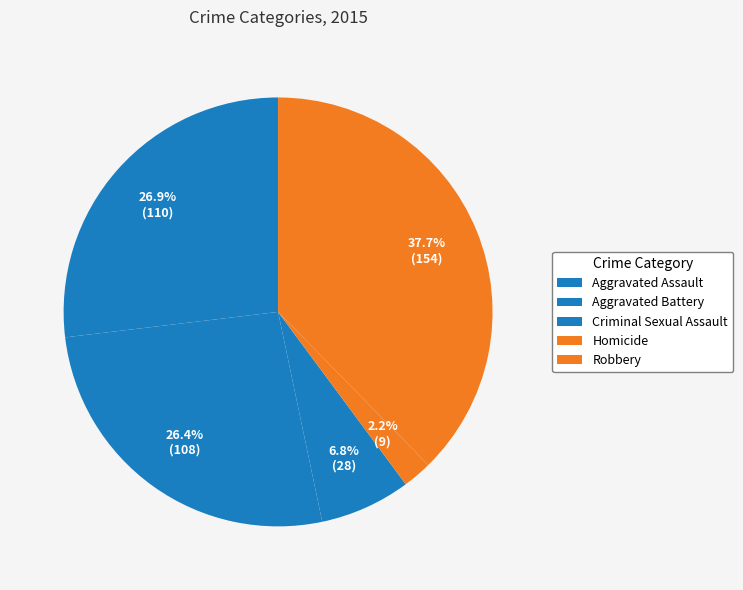

What percentage do Aggravated Battery and Aggravated Assault together represent?

53.3%